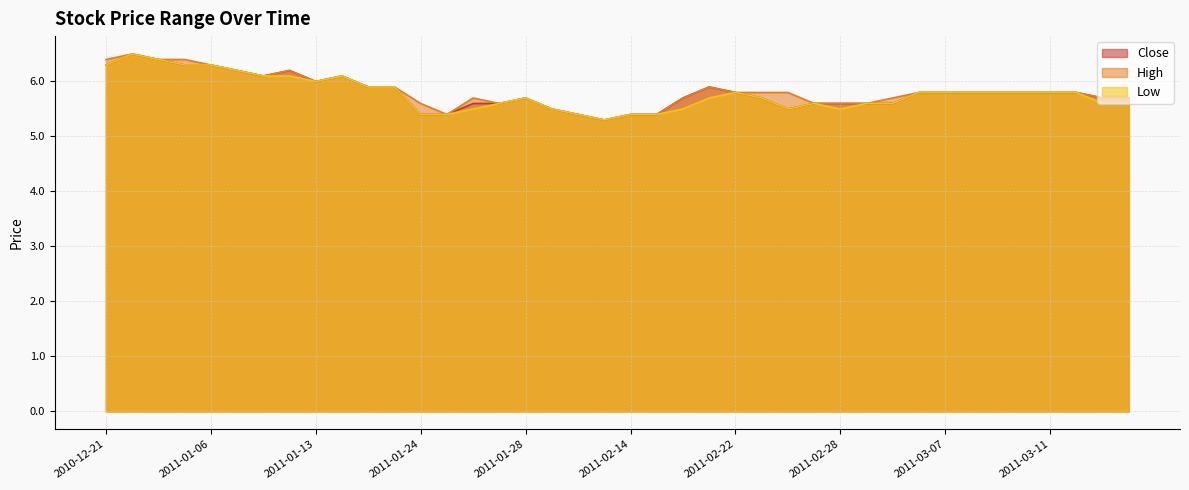

Is the value of Low at 2011-02-28 greater than the value of High at 2011-03-08?

No